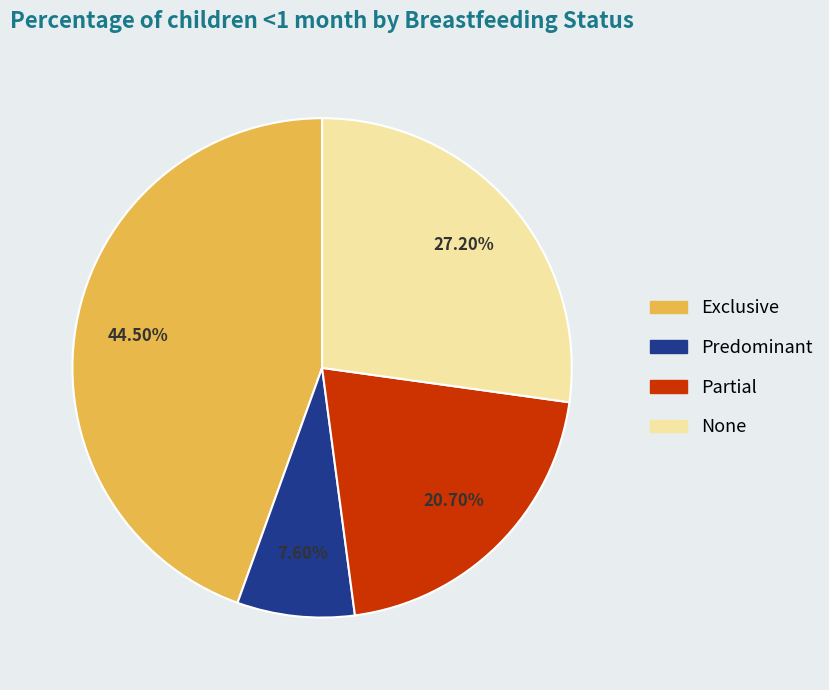

Rank the categories by value from lowest to highest.

Predominant, Partial, None, Exclusive